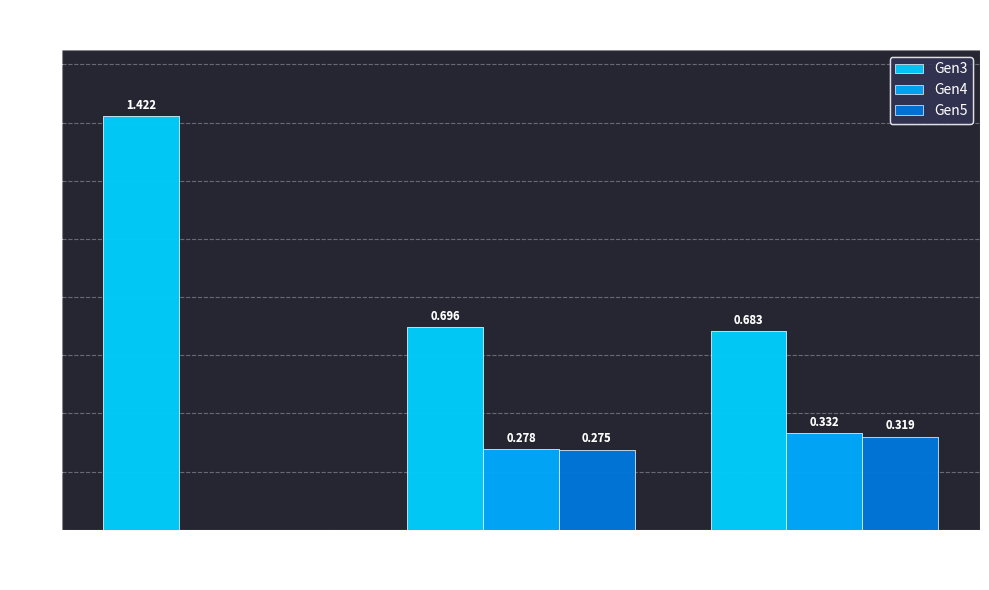

How many values in Gen4 are above zero?

2